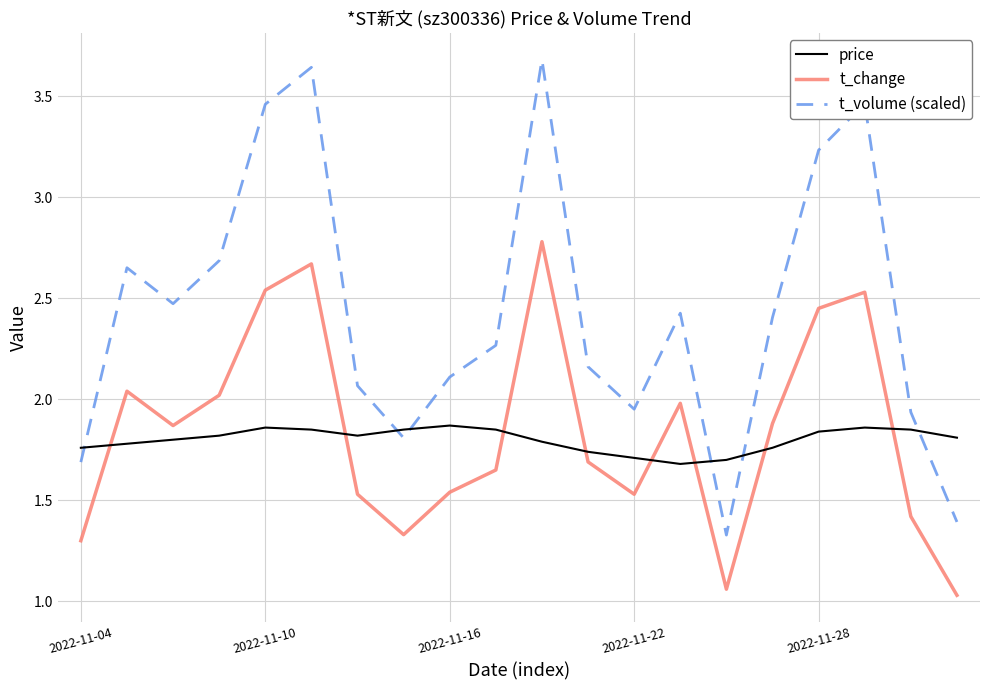

Which series has the largest total across all categories?

t_volume (scaled)